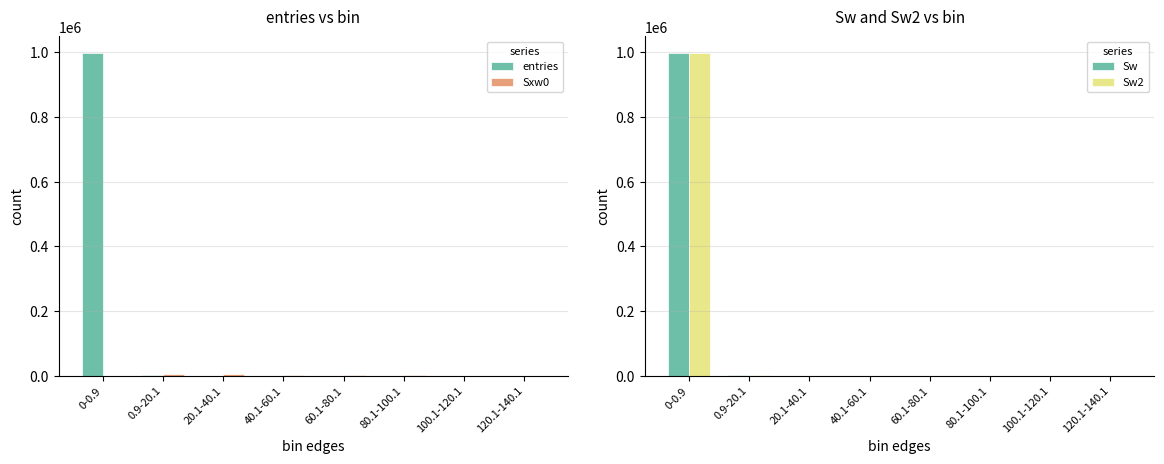

Which category has the highest value across all series?

0-0.9